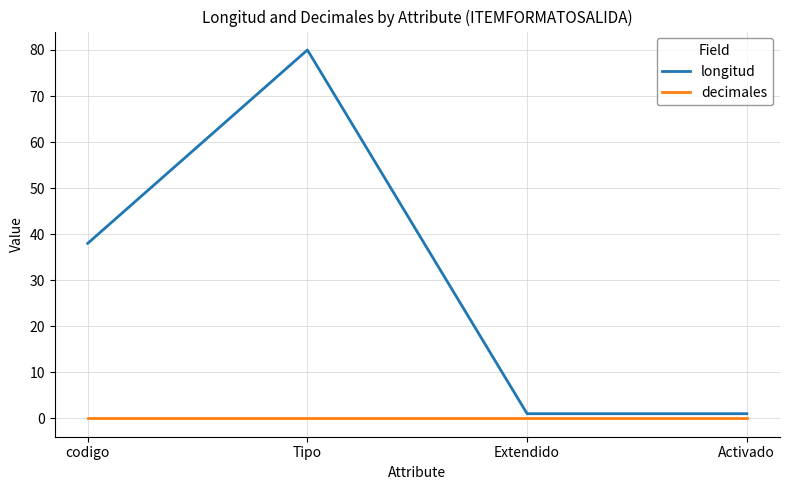

Reading right to left, what are all the values shown in this chart?

longitud: 1	1	80	38
decimales: 0	0	0	0